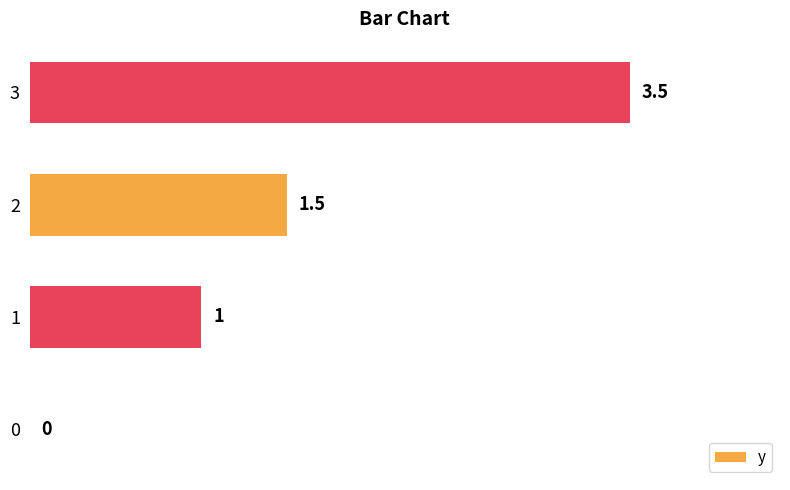

Is it true that the value at 2 is 1.5?

True